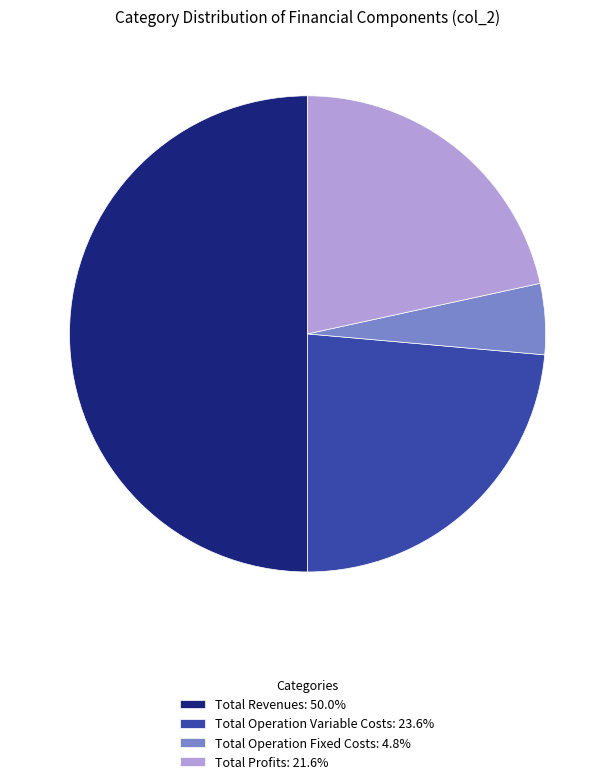

Is Total Operation Variable Costs: 23.6% the majority of the pie?

No